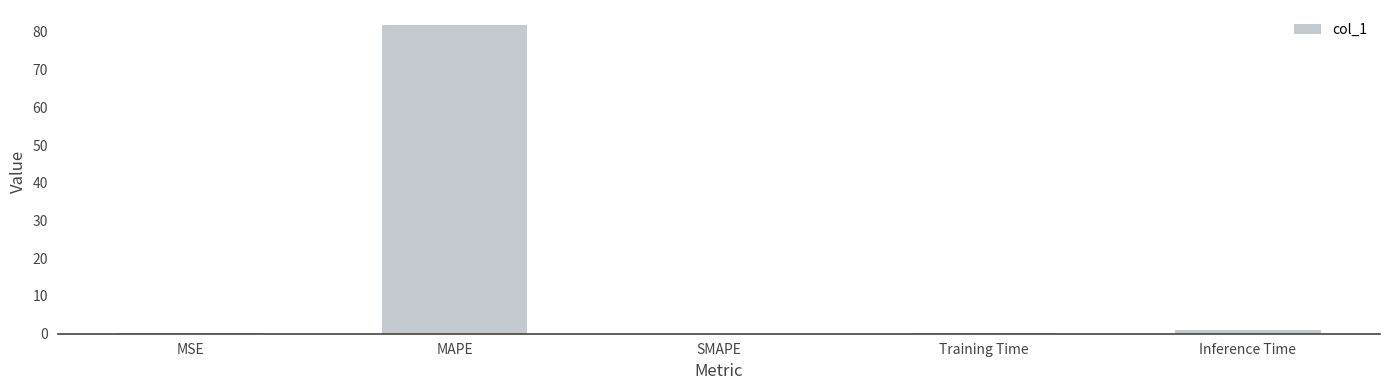

The value at MAPE is 81.7. True or false?

True